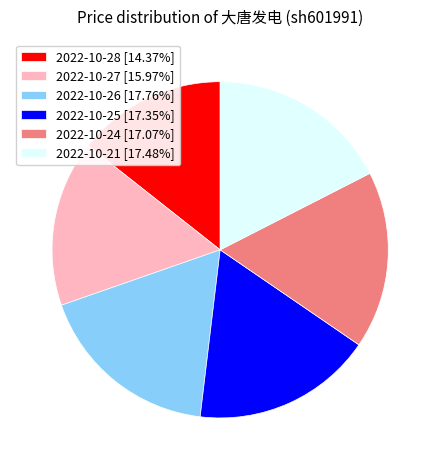

Combined, do 2022-10-21 [17.48%] and 2022-10-25 [17.35%] account for over 50%?

No